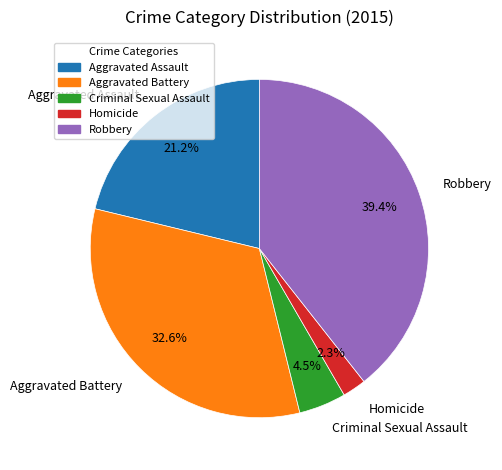

Does any single category account for the majority?

No